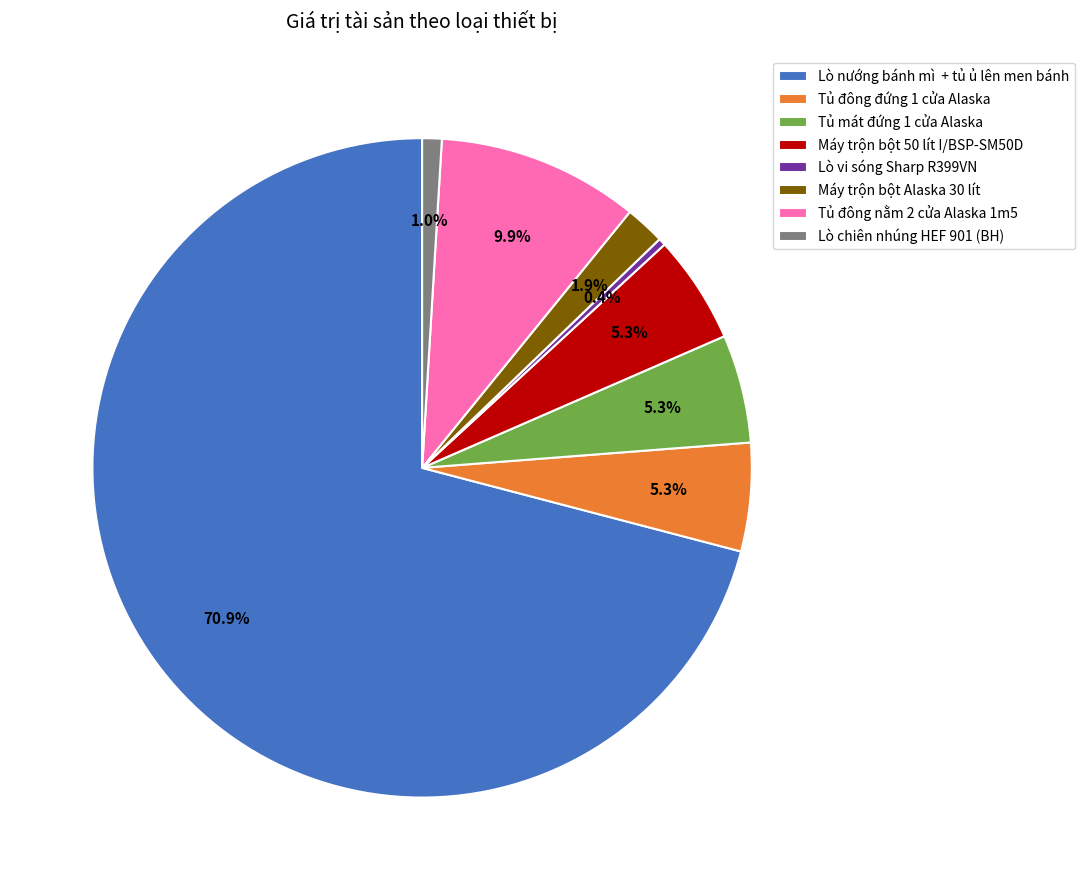

What is the majority slice?

Lò nướng bánh mì + tủ ủ lên men bánh